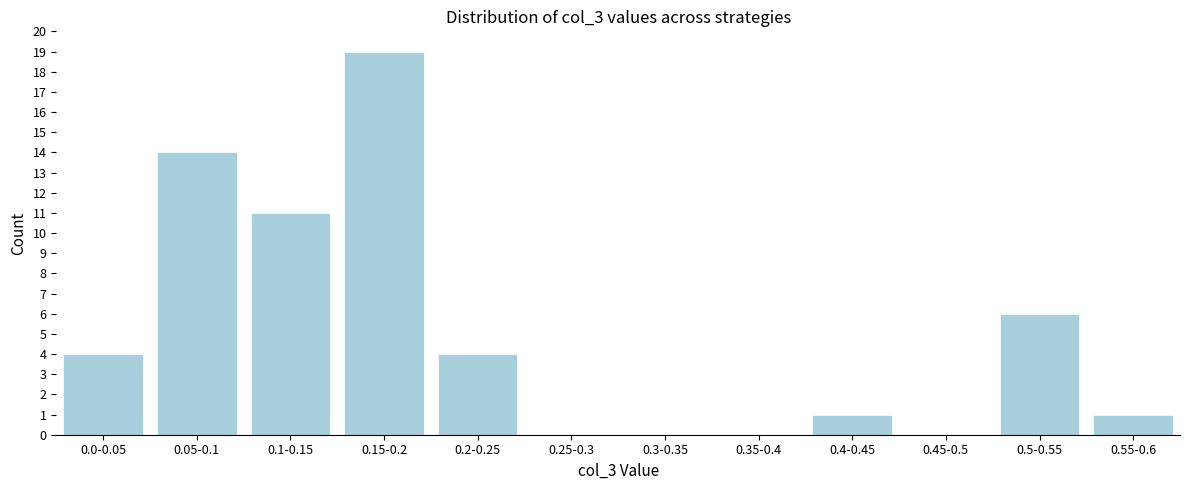

Reading right to left, list all the values displayed in this chart.

0.55-0.6=1	0.5-0.55=6	0.45-0.5=0	0.4-0.45=1	0.35-0.4=0	0.3-0.35=0	0.25-0.3=0	0.2-0.25=4	0.15-0.2=19	0.1-0.15=11	0.05-0.1=14	0.0-0.05=4